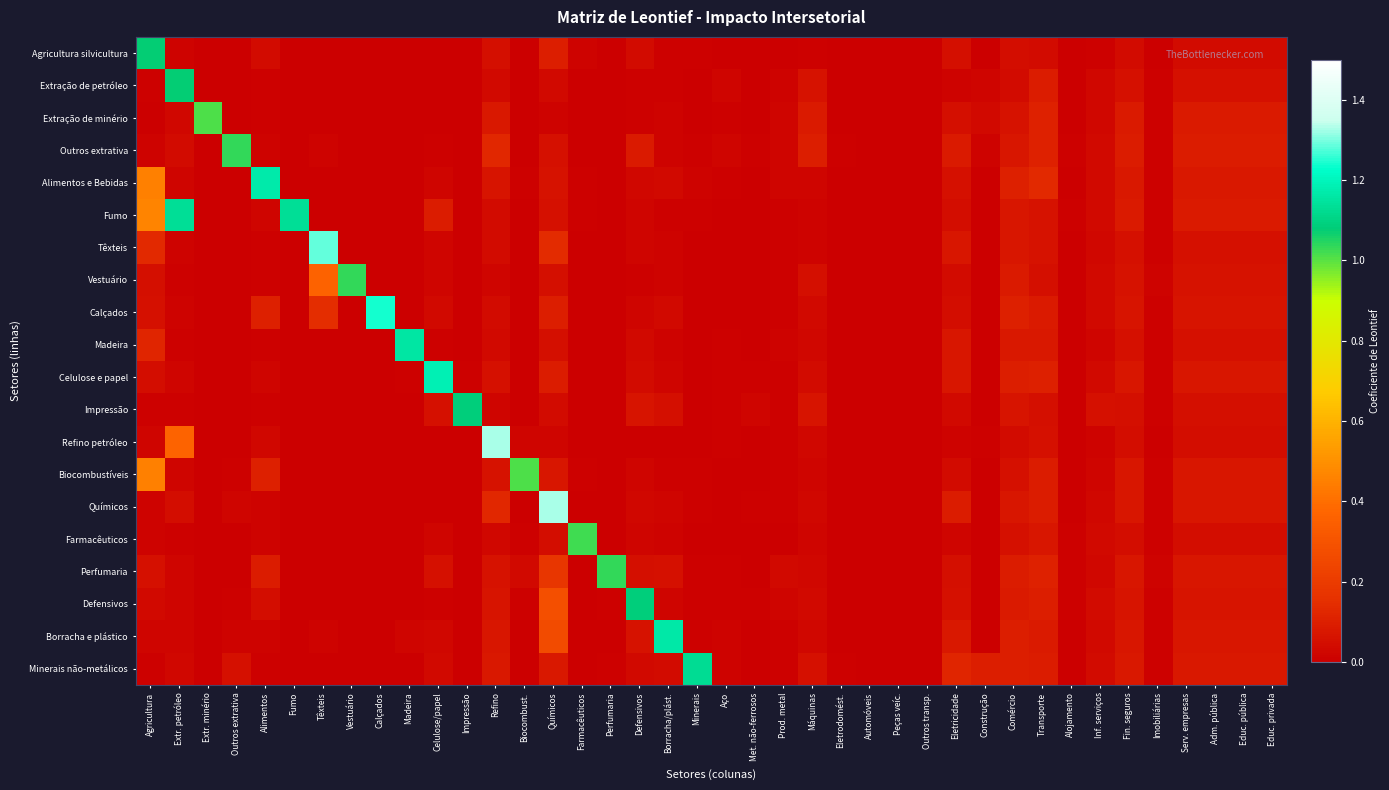

At Farmacêuticos, list the series in order from largest to smallest.

Farmacêuticos, Agricultura silvicultura, Alimentos e Bebidas, Fumo, Biocombustíveis, Defensivos, Têxteis, Borracha e plástico, Perfumaria, Madeira, Químicos, Calçados, Celulose e papel, Vestuário, Extração de petróleo, Outros extrativa, Minerais não-metálicos, Impressão, Refino petróleo, Extração de minério